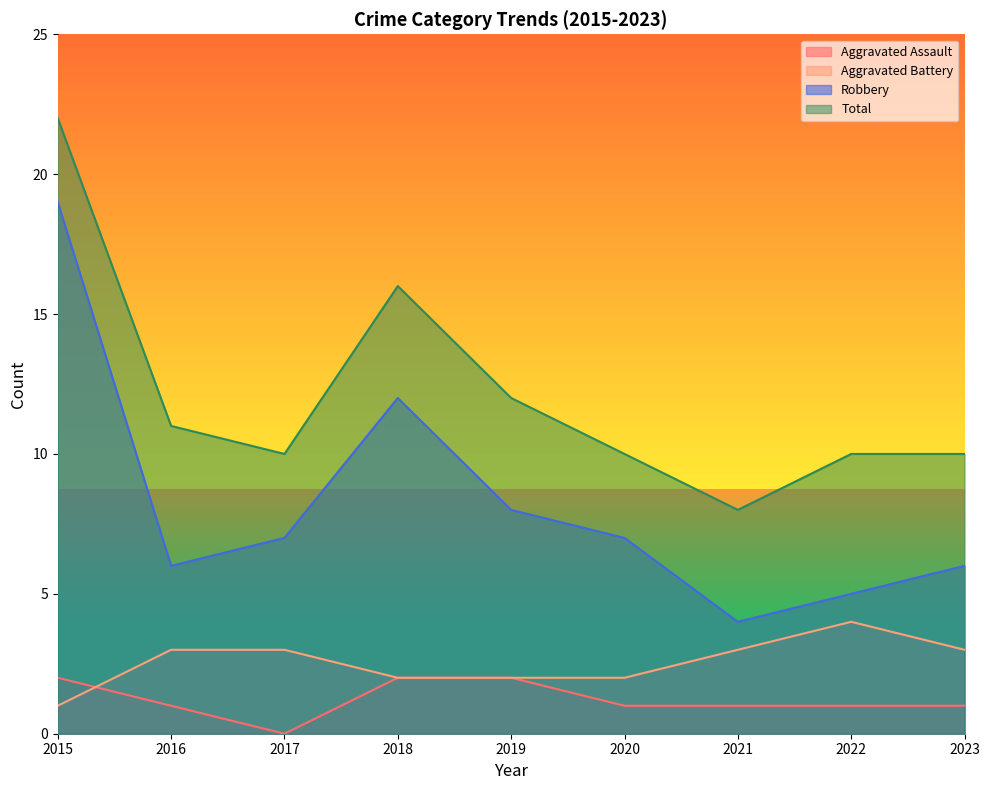

List the series in order of their peak value, lowest first.

Aggravated Assault, Aggravated Battery, Robbery, Total